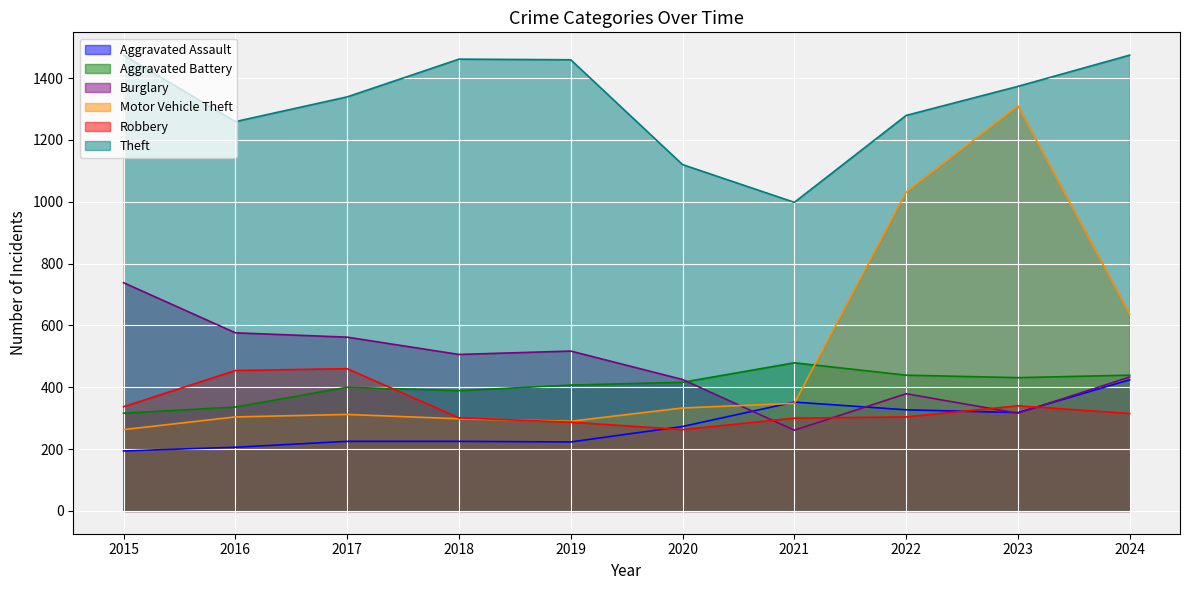

At which label does Burglary reach its minimum?

2021